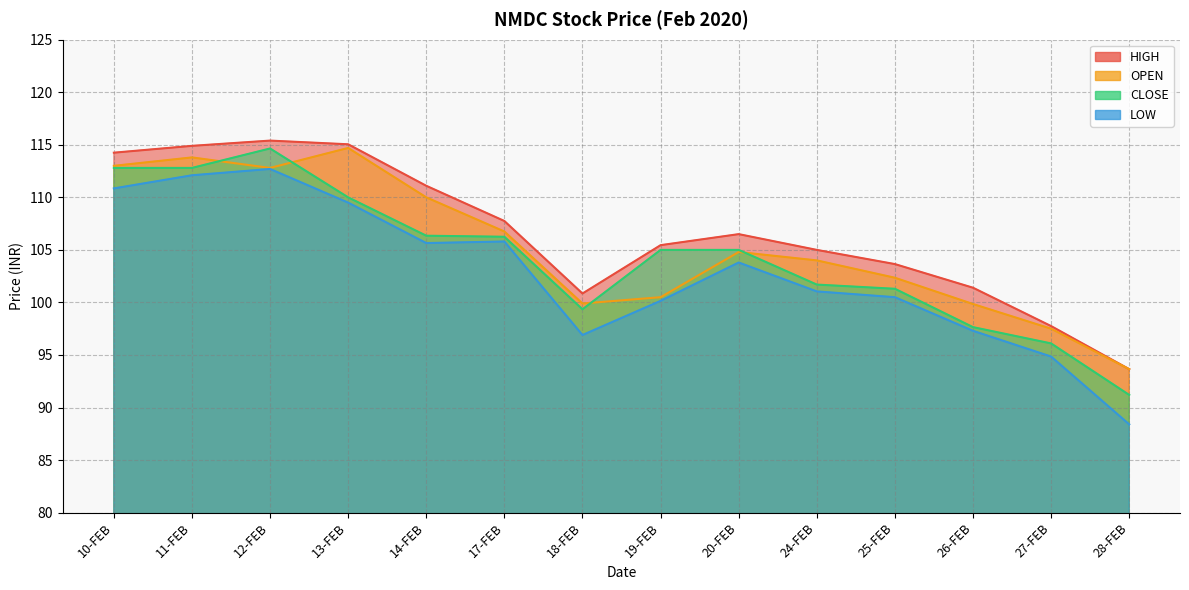

At which category does CLOSE reach its first local peak?

12-FEB